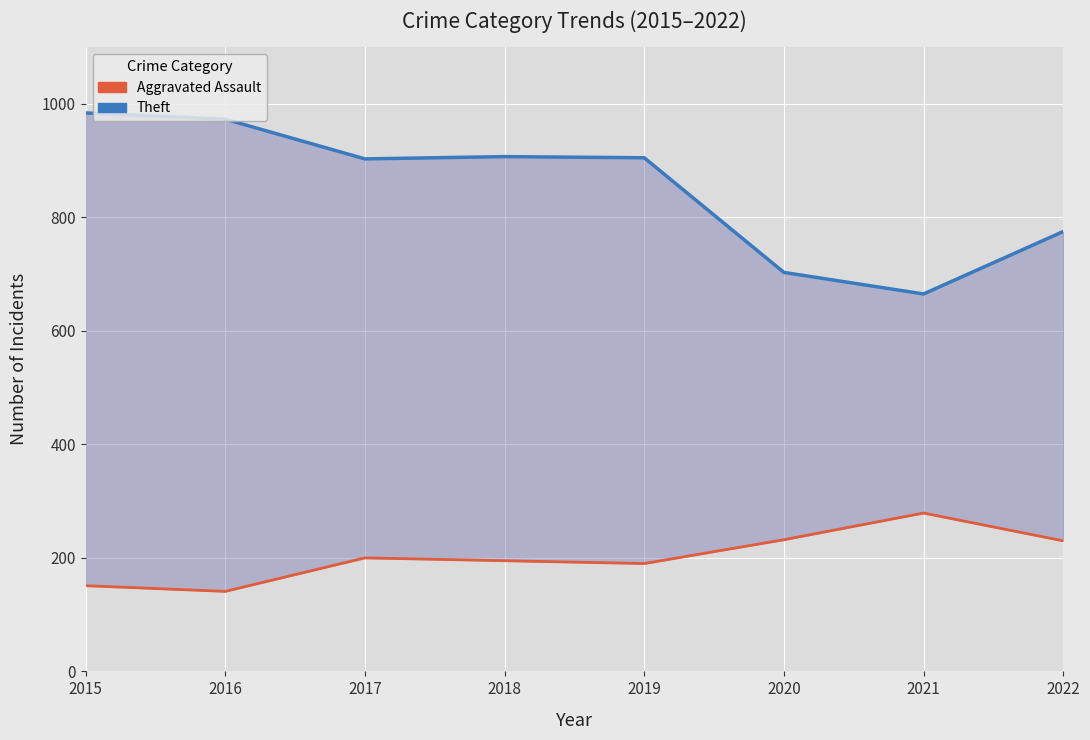

Is the value of Theft at 2018 greater than the value of Aggravated Assault at 2021?

Yes